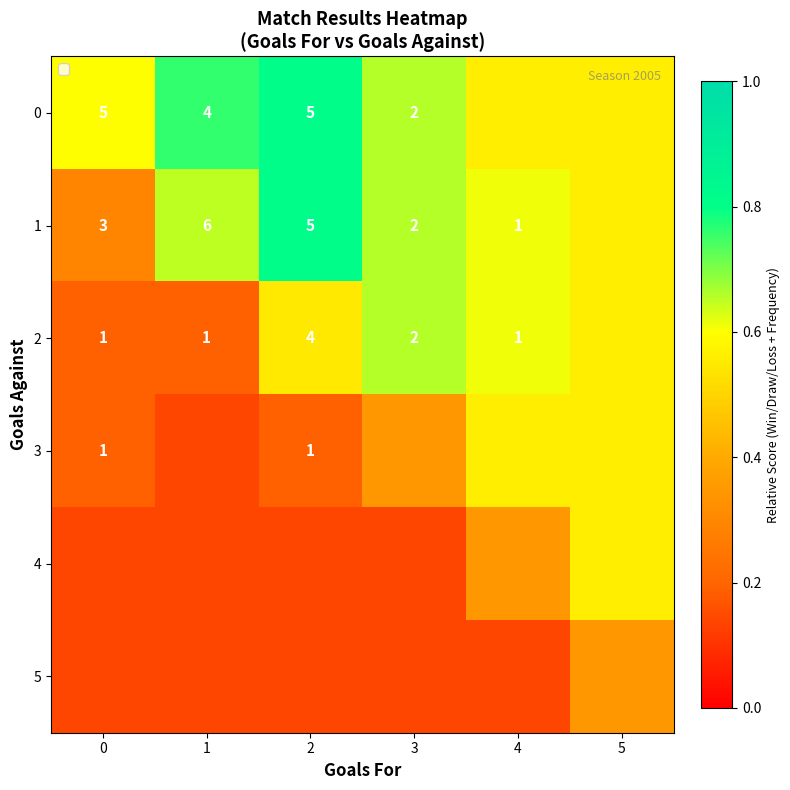

Which series has the largest range (max minus min)?

1